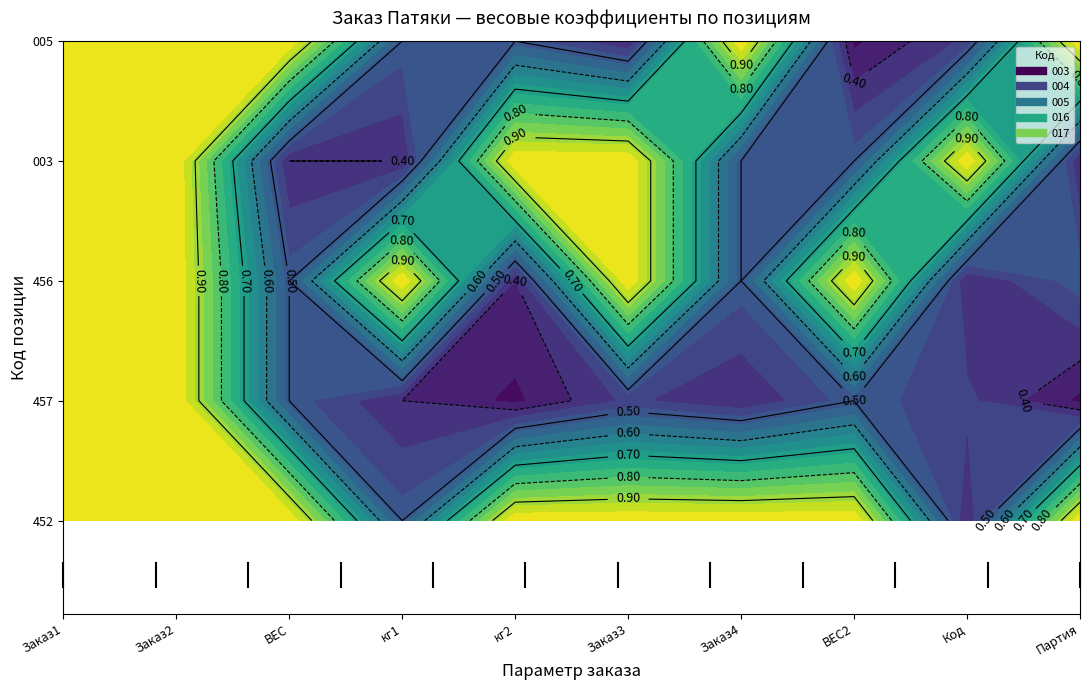

What is the average value of the 003 series?

0.9